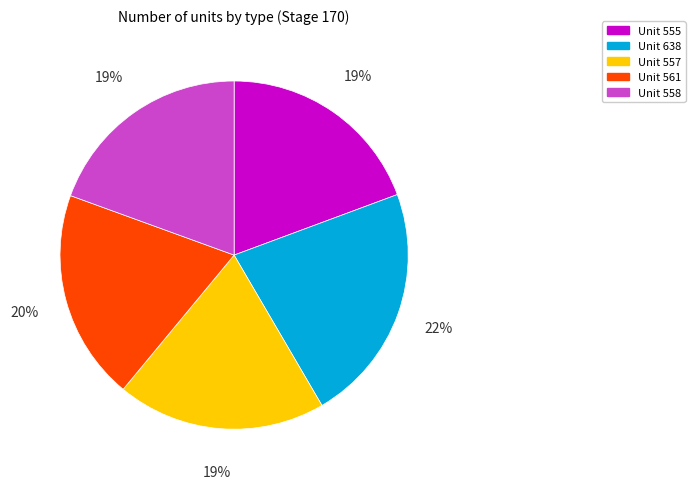

The Unit 638 slice represents 37% of the pie. True or false?

False